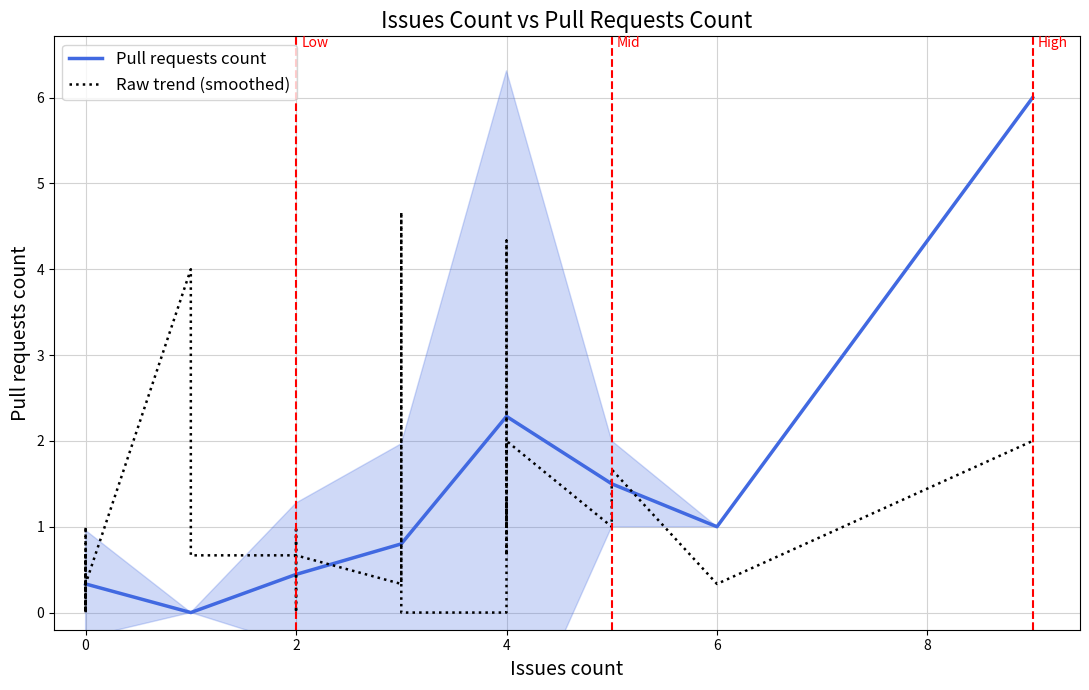

How many data points are above 0?

15